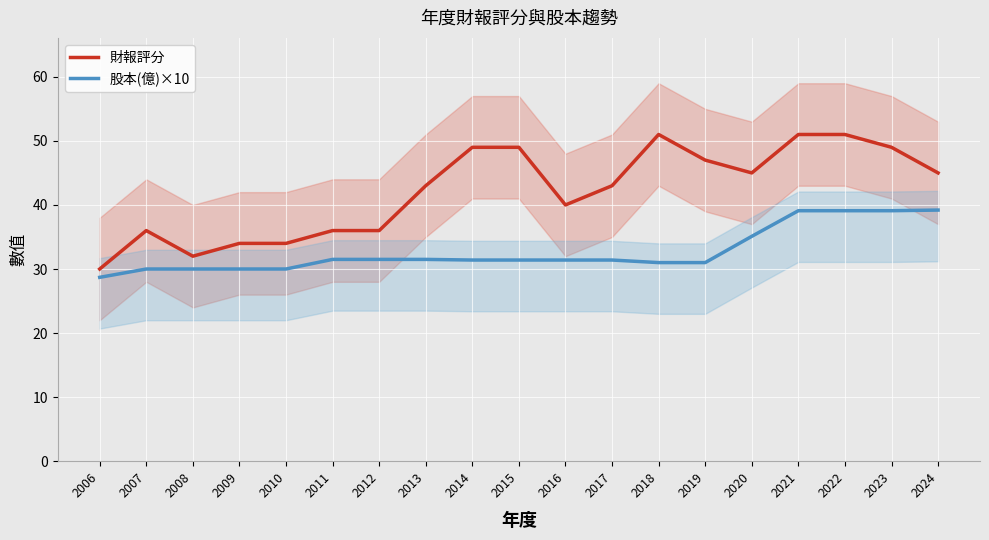

True or false: 財報評分 has more than 2 interior local peaks.

False